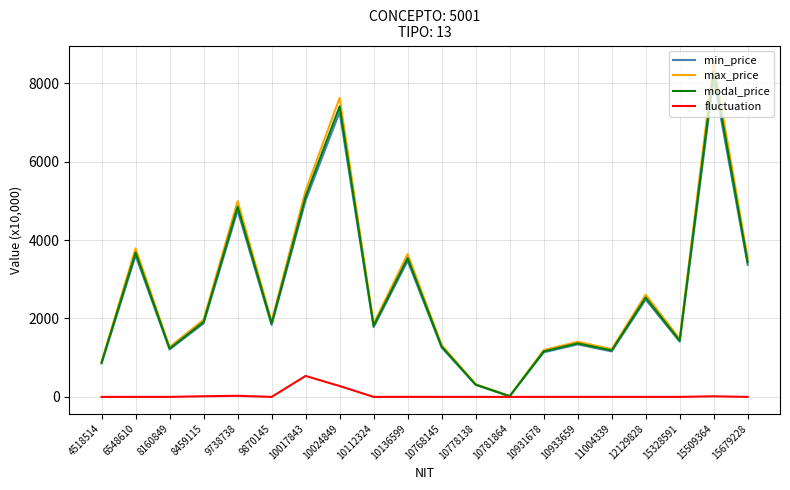

What value does the modal_price series have at 12129828?

2533.8